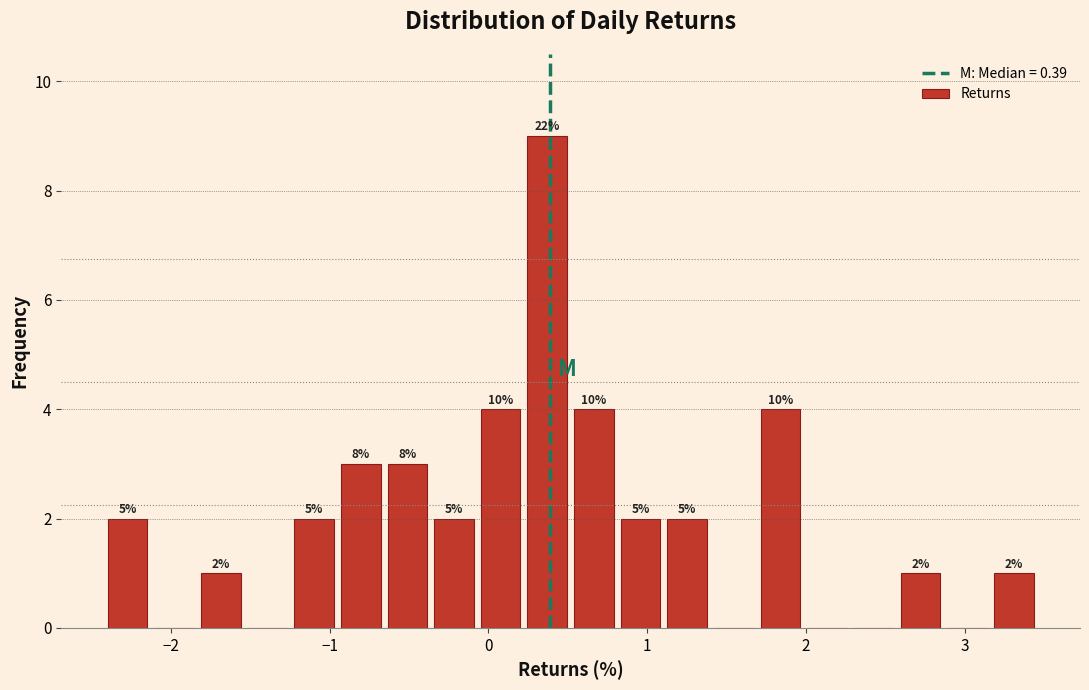

Read against the x-axis, roughly where is the centre of the tallest bar?

0.4